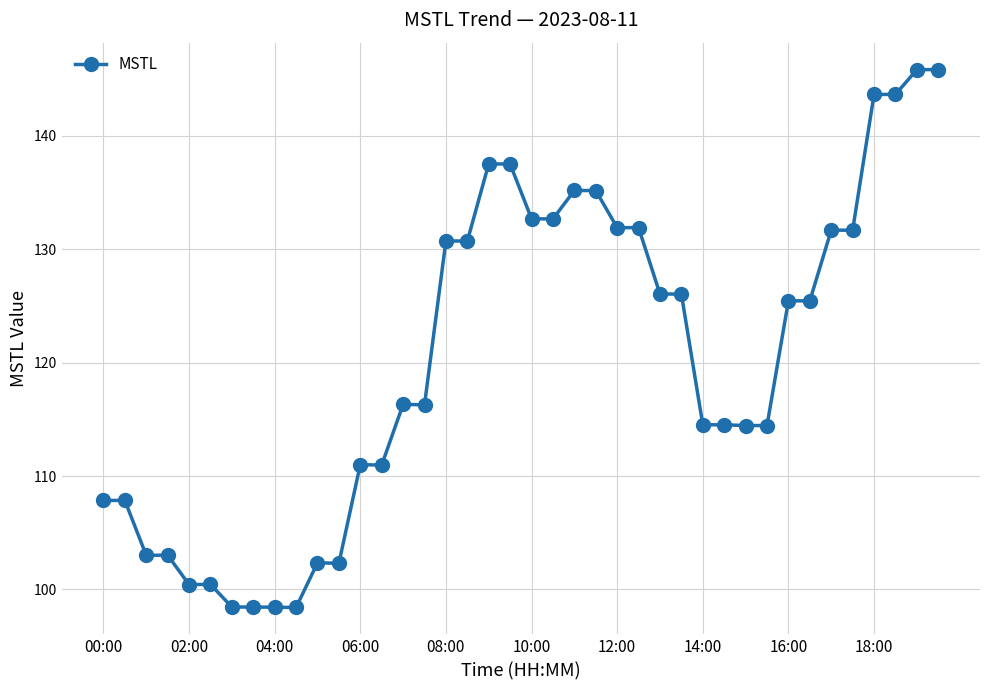

What is the maximum value shown in the chart?

145.8